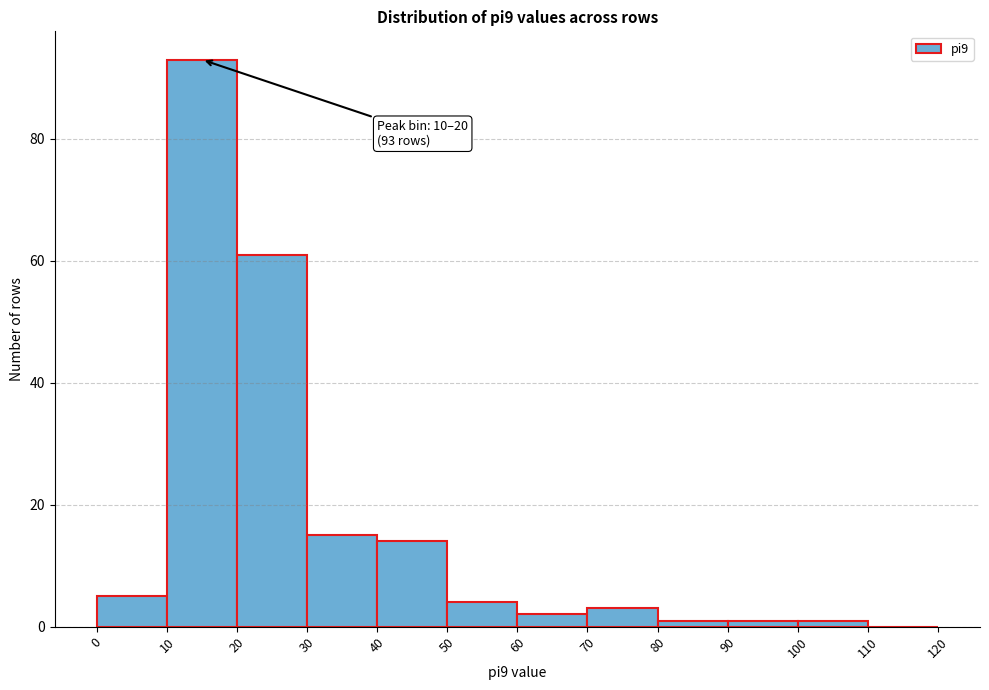

Over which range of the x-axis is the bar tallest?

10 to 20